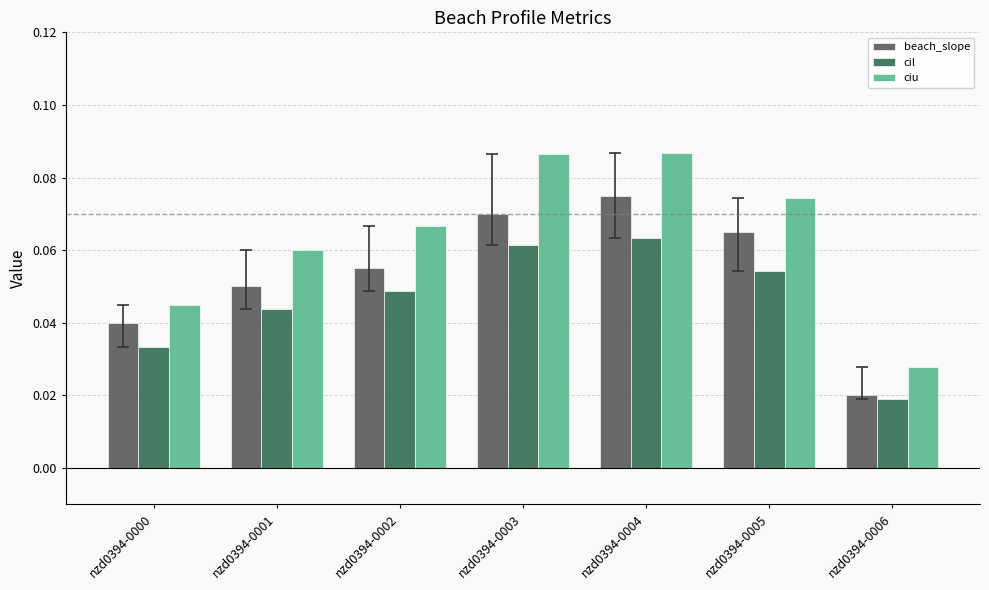

Rank the series by their maximum value, from lowest to highest.

cil, beach_slope, ciu